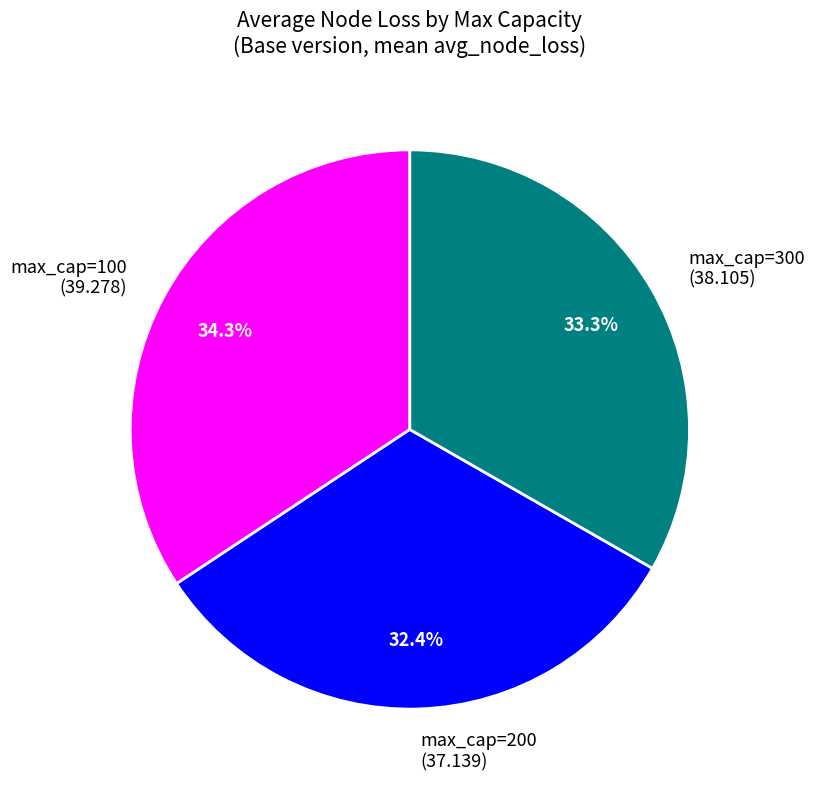

How many slices are in this pie chart?

3